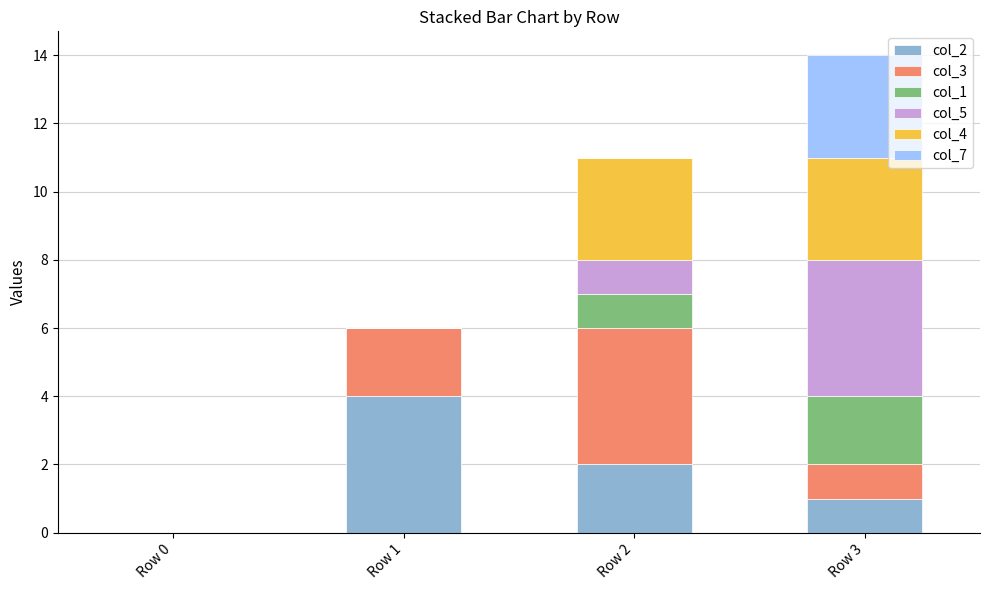

The value of col_2 at Row 0 is 2. True or false?

False